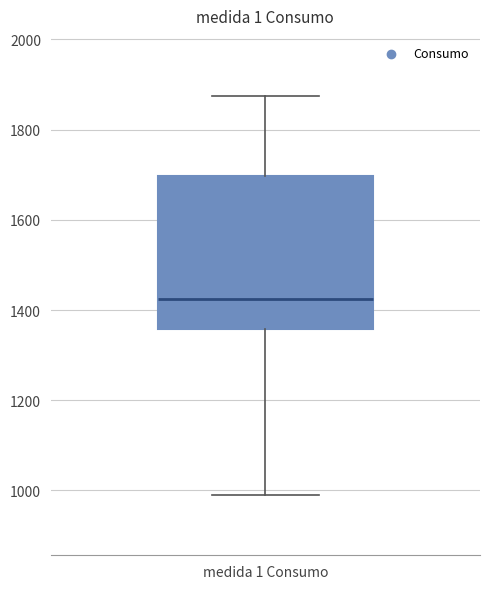

Where does the upper whisker of the box for medida 1 Consumo end on the y-axis? The values are not printed on the chart, so give them approximately, as read against the axis.

1880